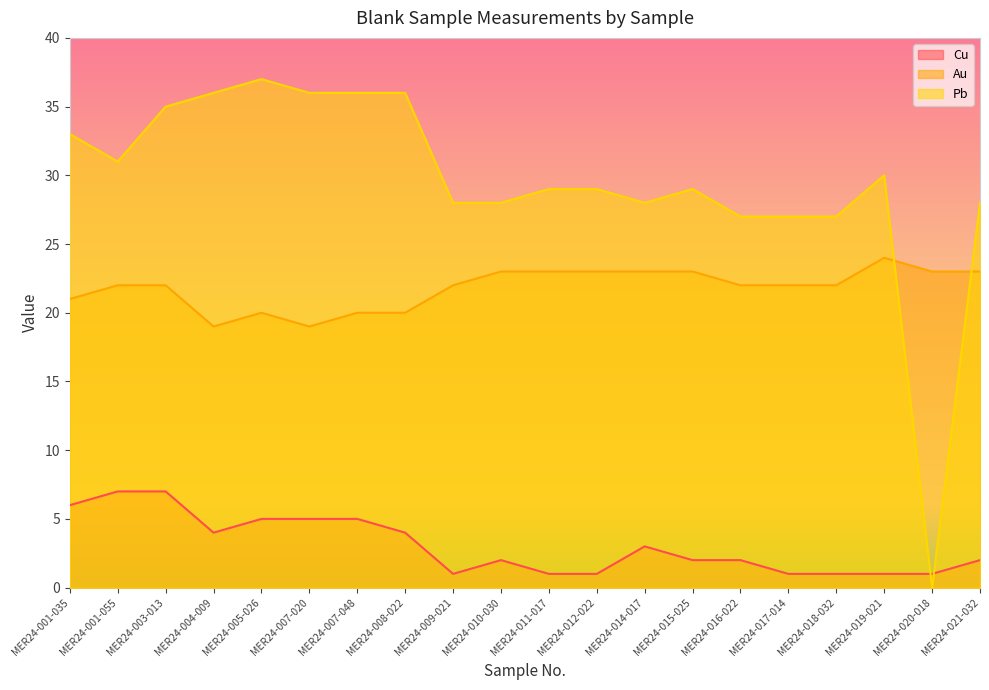

What is the maximum value for Pb?

37